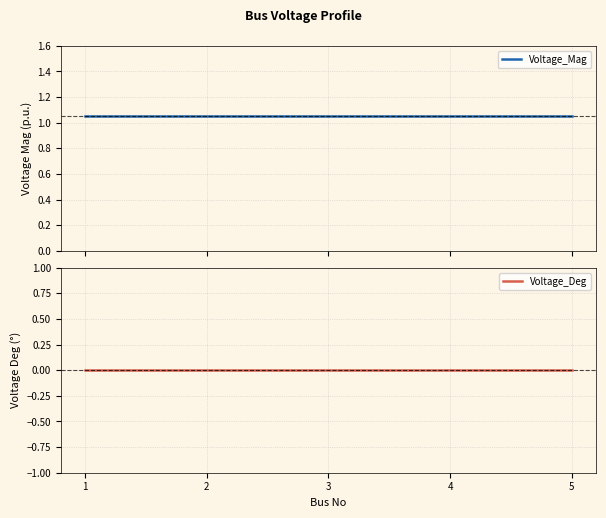

Rank the categories by Voltage_Mag value from lowest to highest.

1, 2, 3, 4, 5